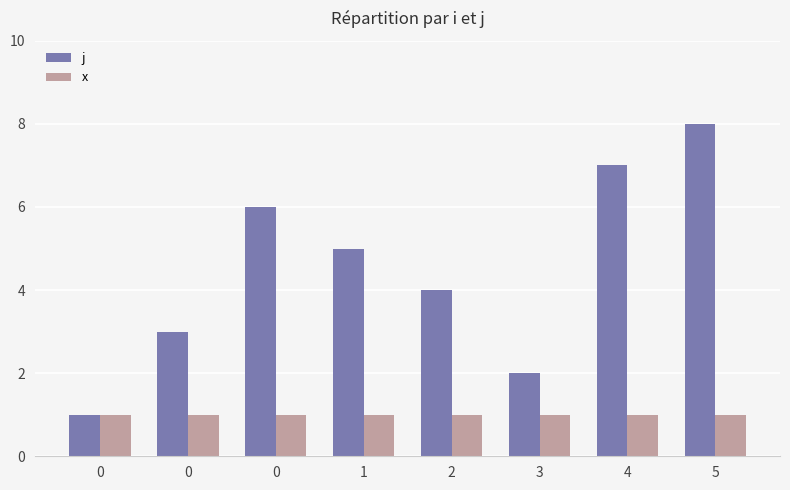

Which label corresponds to the largest value in the chart?

5